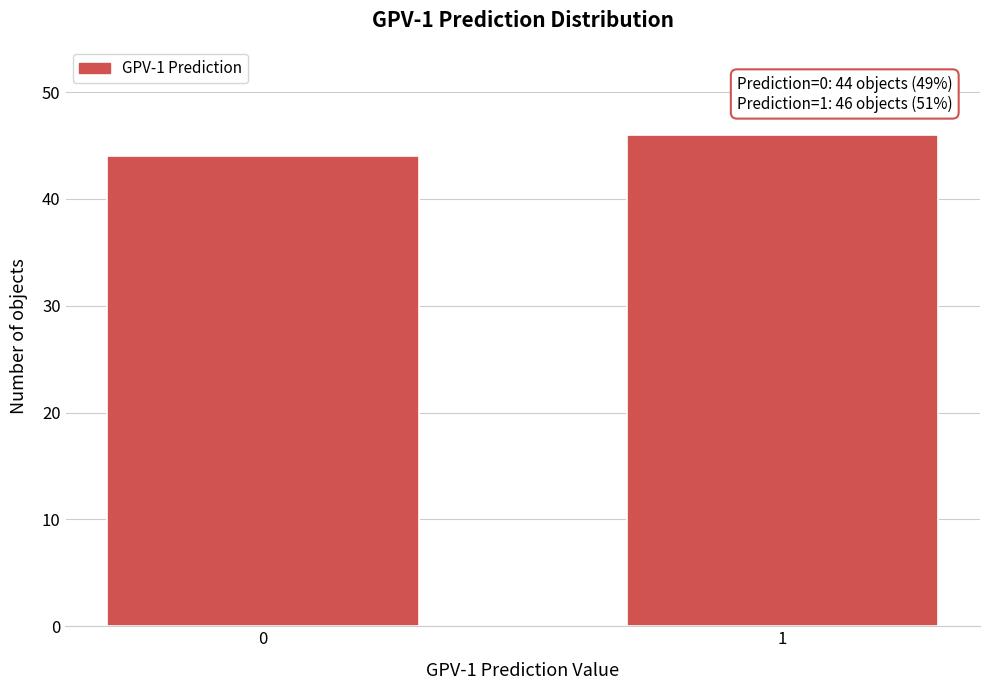

Reading right to left, what are all the values shown in this chart?

46	44